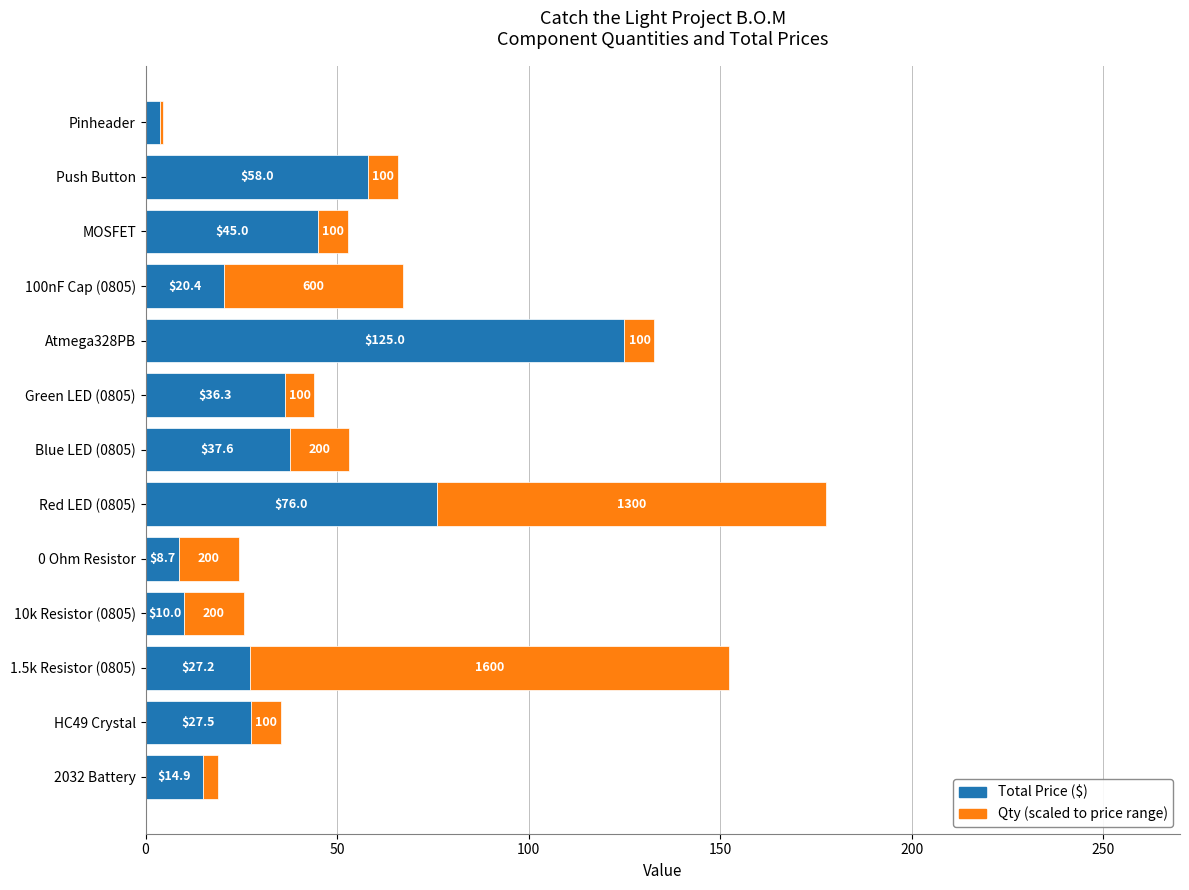

What is the total value across all series at Push Button?

65.8